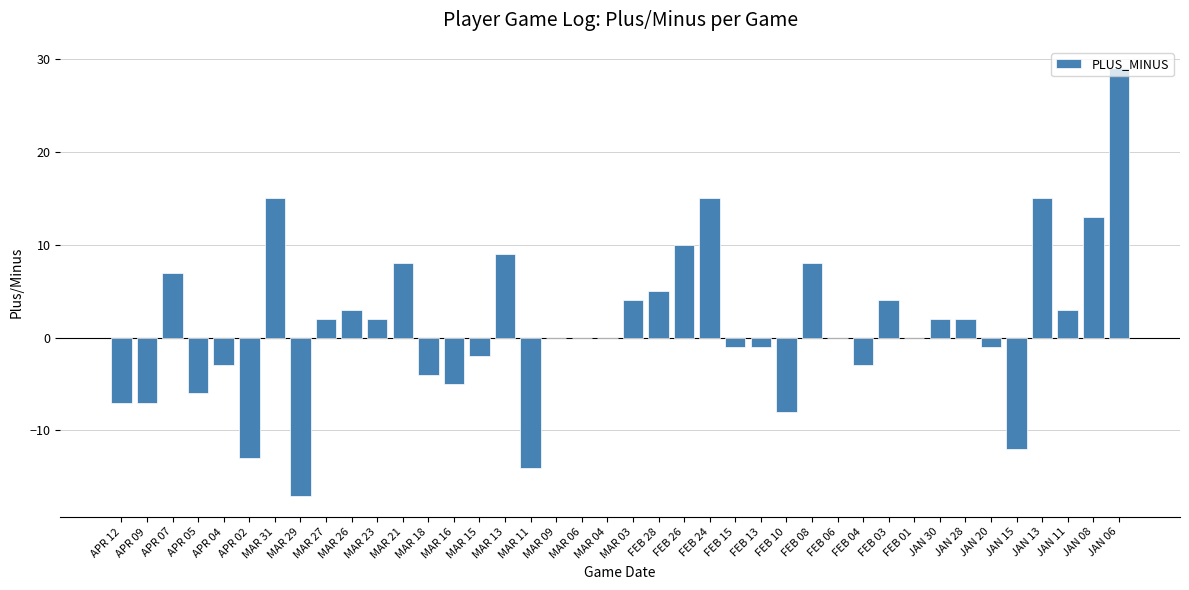

Is it true that the value at FEB 15 is -1?

True